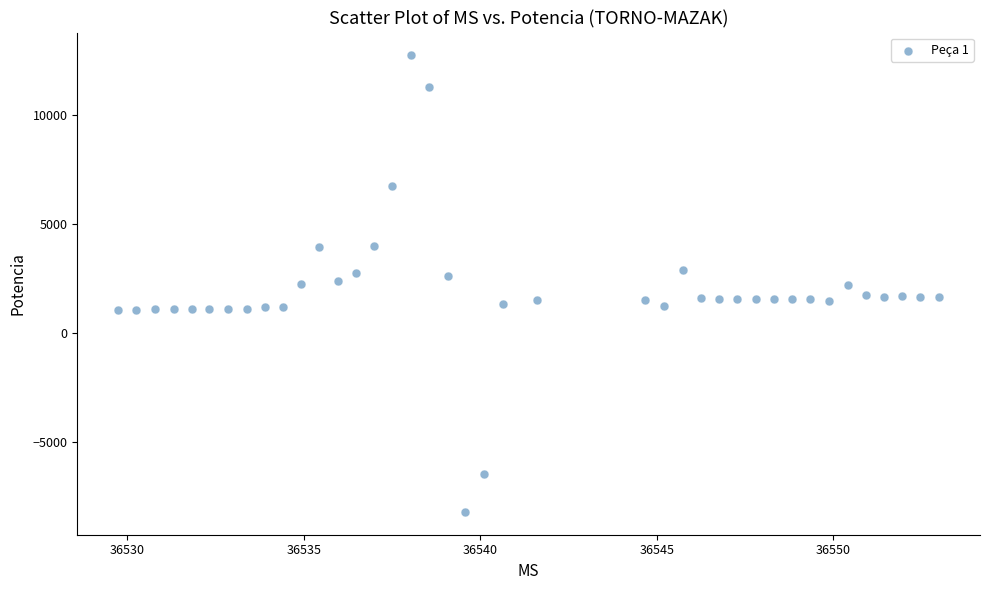

What is the range of Y values (max minus min)?

20957.7